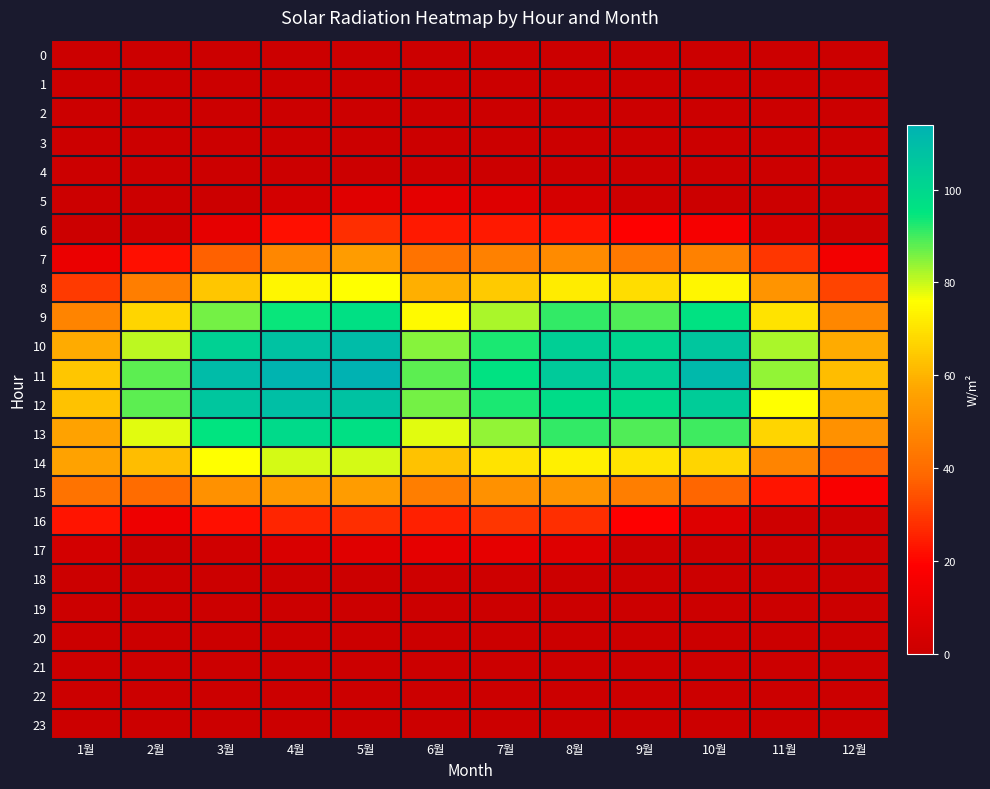

What is the greatest value displayed?

114